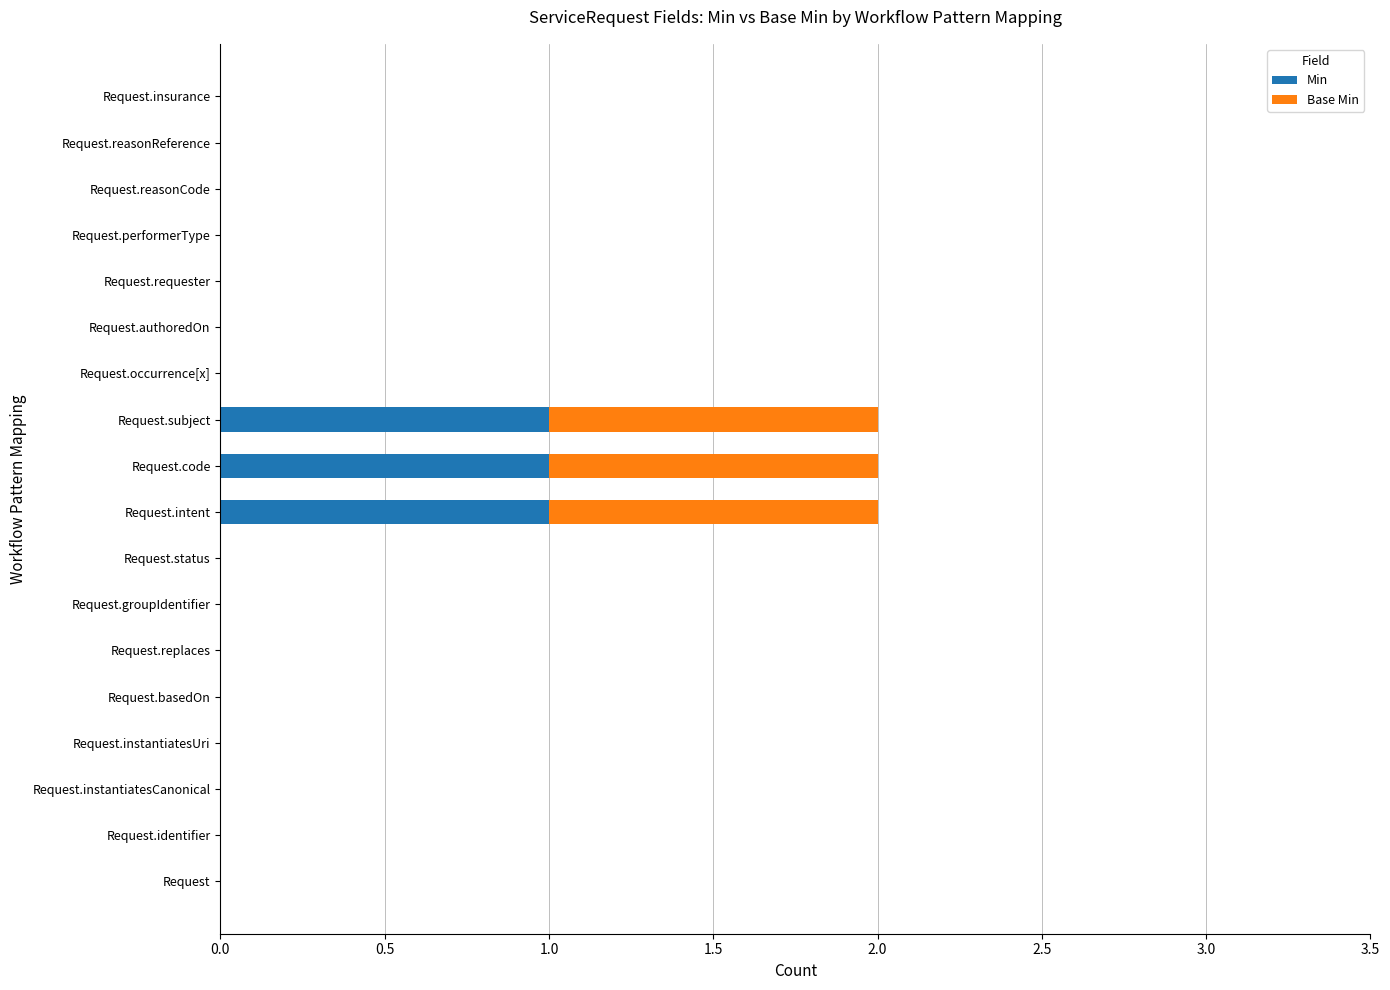

The value of Min at Request.authoredOn is 0. True or false?

True